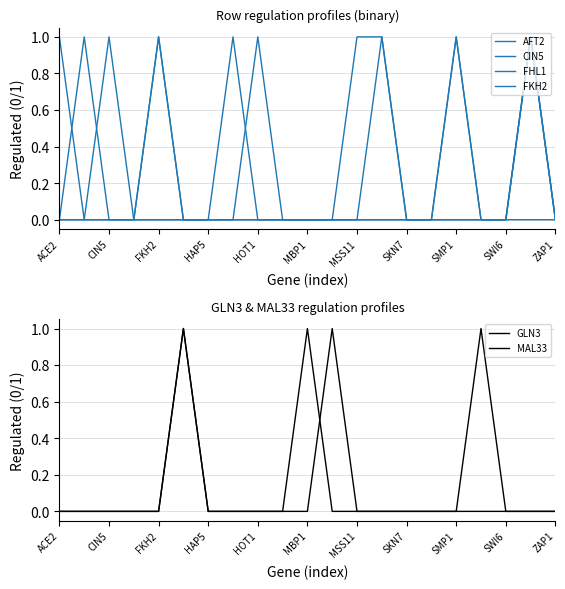

How many interior local peaks does the GLN3 series have?

2